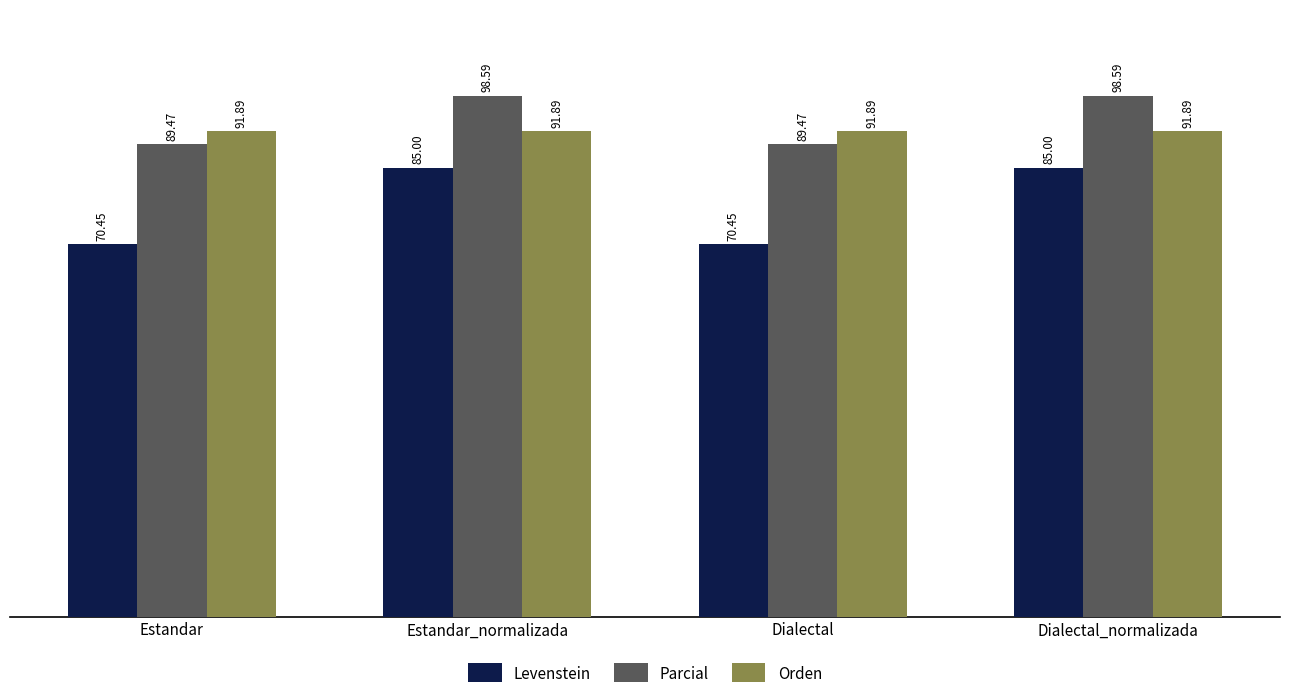

Is the value of Orden at Estandar_normalizada greater than the value of Parcial at Dialectal?

Yes